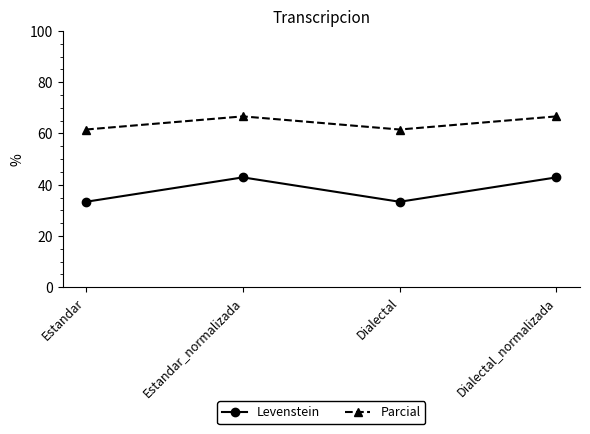

Is the value of Parcial at Estandar_normalizada greater than the value of Levenstein at Estandar?

Yes